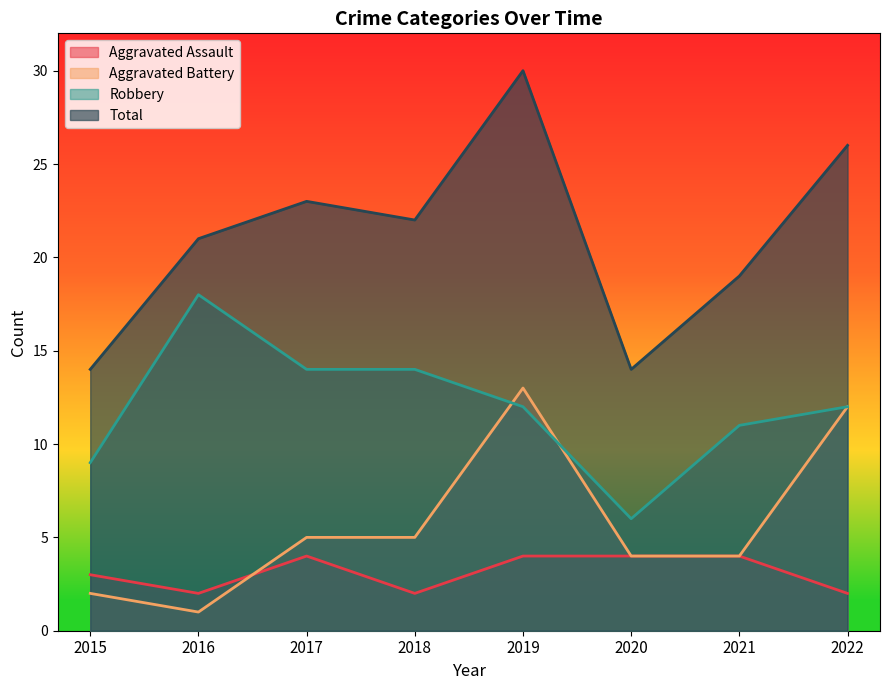

What is the total value across all series at 2015?

28